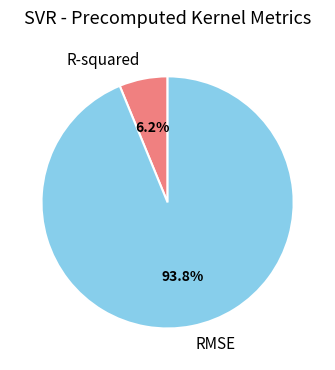

Does R-squared account for over 50% of the chart?

No